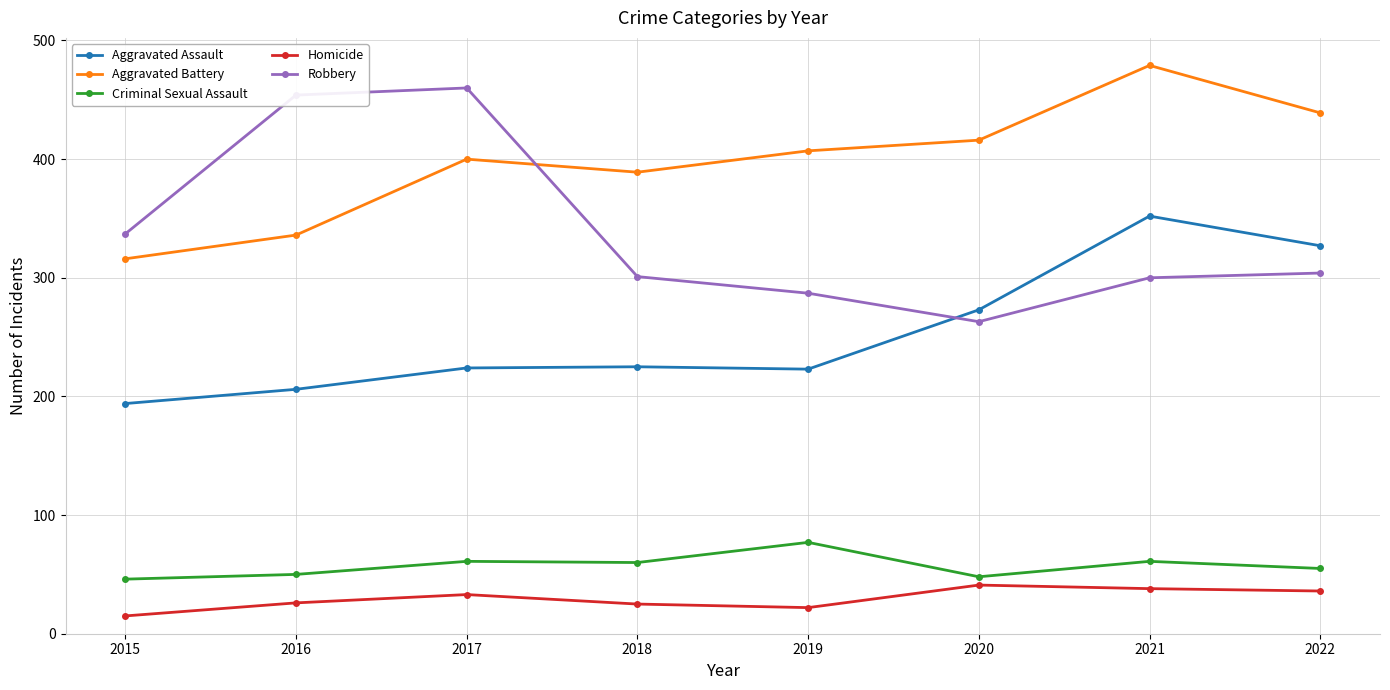

True or false: Criminal Sexual Assault and Aggravated Assault intersect in this chart.

False